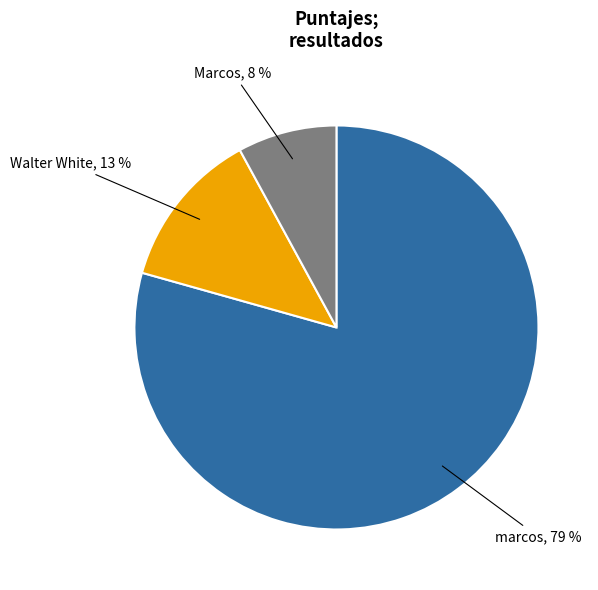

To the nearest percent, what is the difference between the largest and smallest slice percentages?

71%